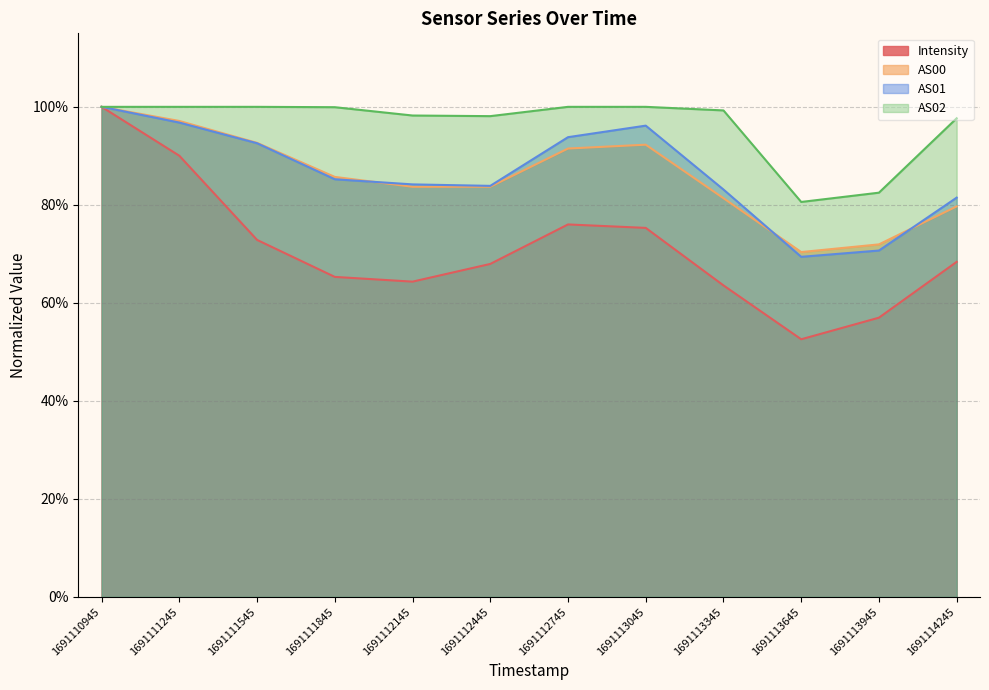

What is the spread (max minus min) of values at 1691113945?

0.3